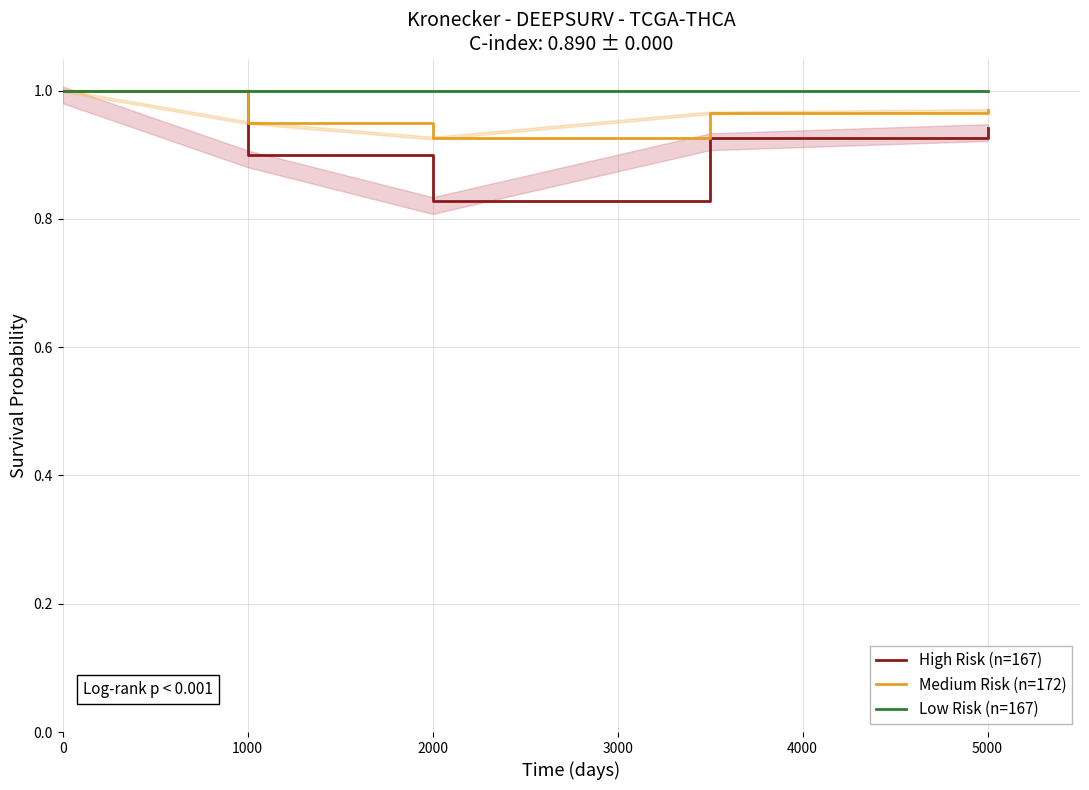

What is the value of the Low Risk (n=167) point at the 1st from the left?

1.0